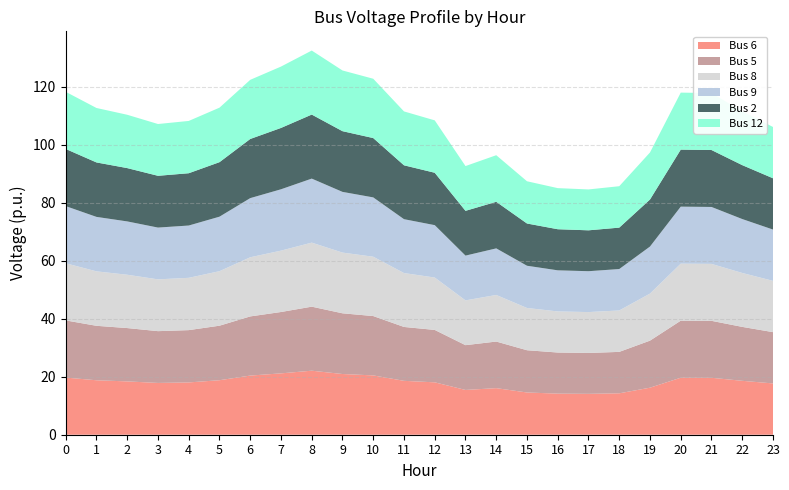

Does the chart have visible grid lines?

Yes